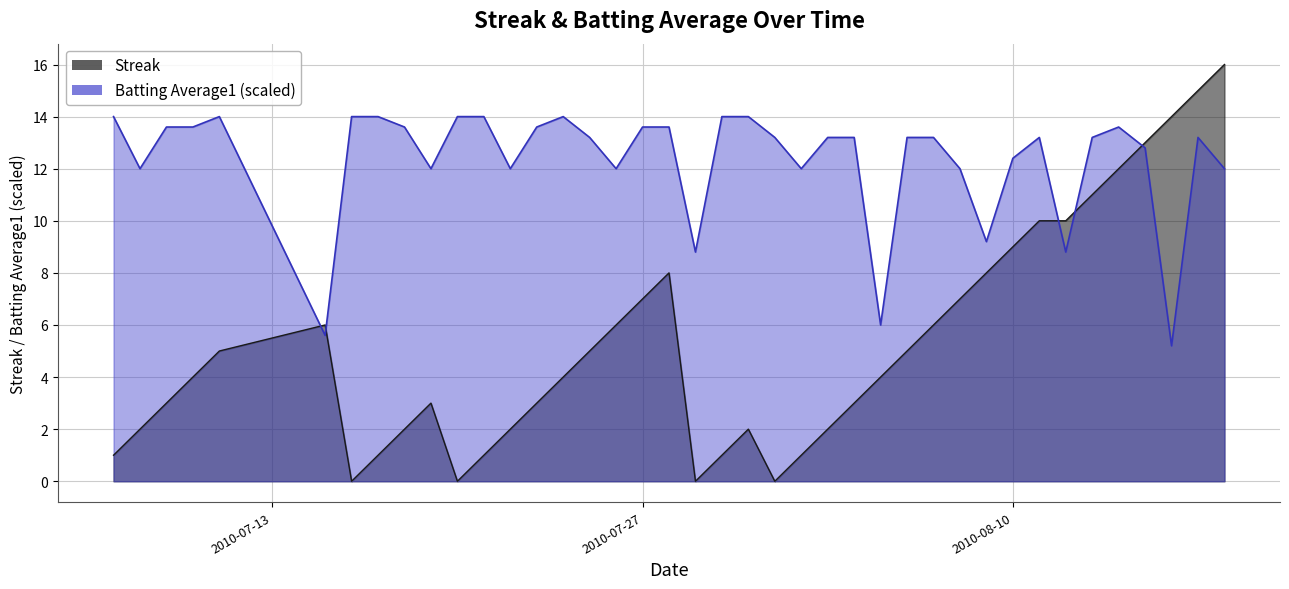

Read the Batting Average1 value at 2010-08-18.

12.0